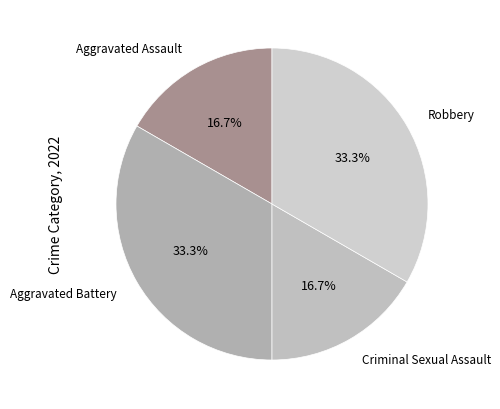

How many segments does this pie chart have?

4